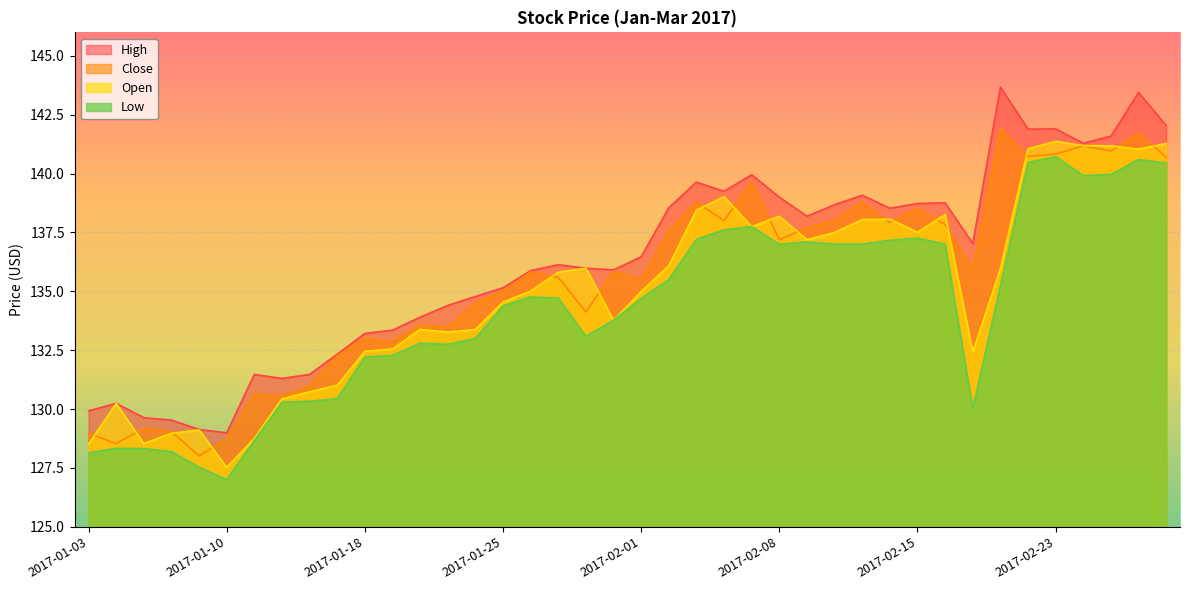

What are all the series names shown in the legend?

High, Close, Open, Low